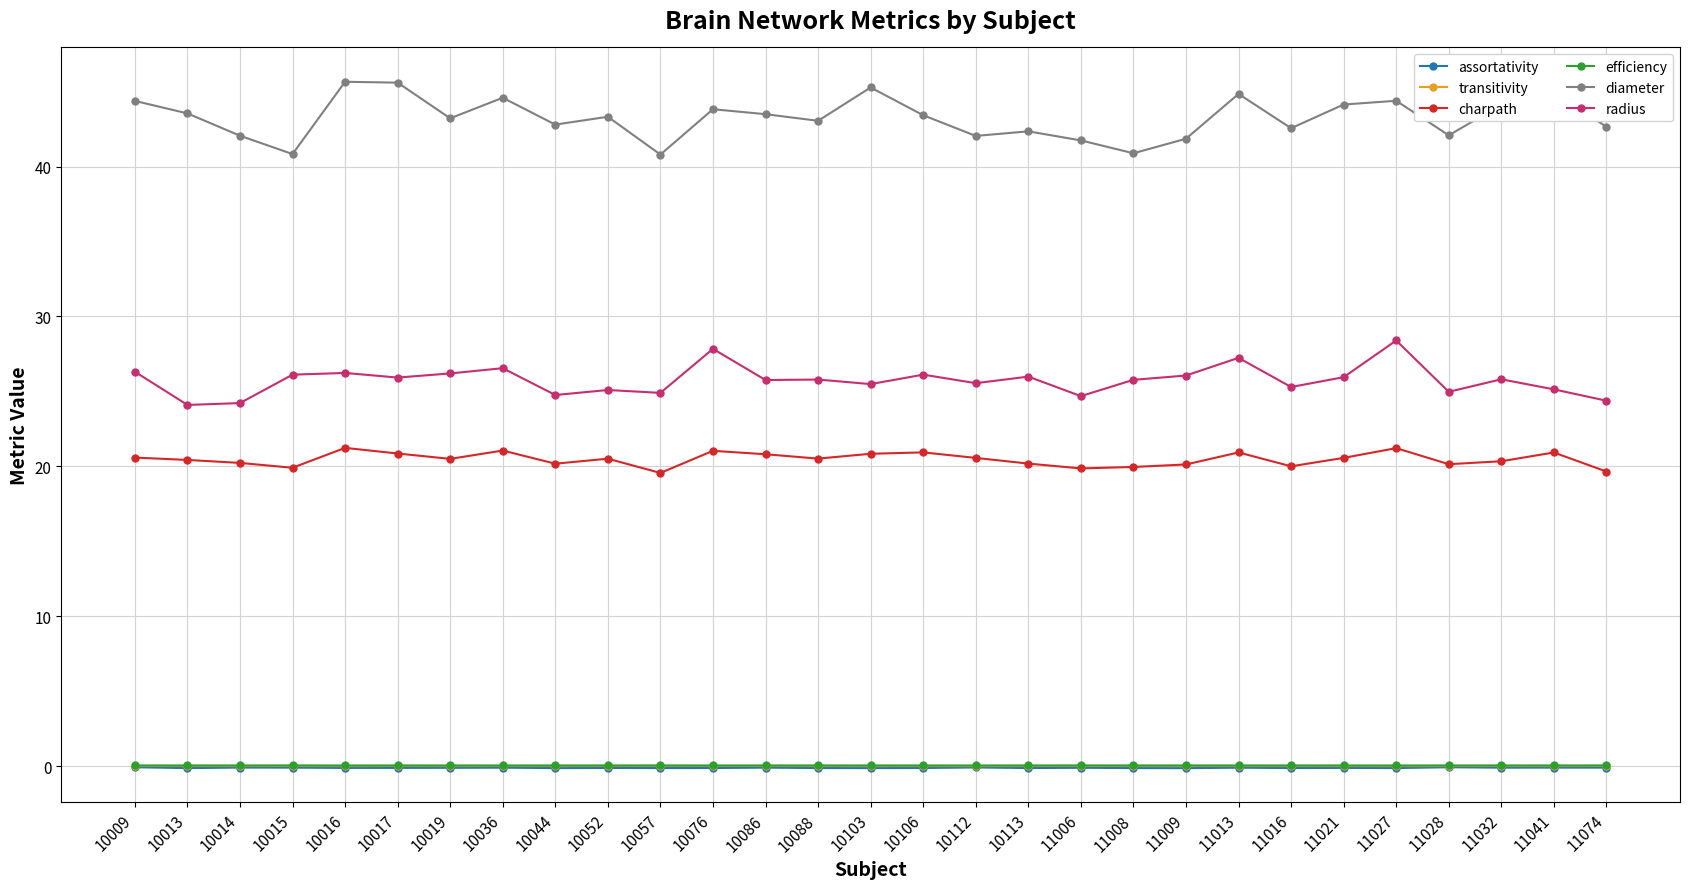

What is the value of the charpath point at the 1st from the left?

20.6